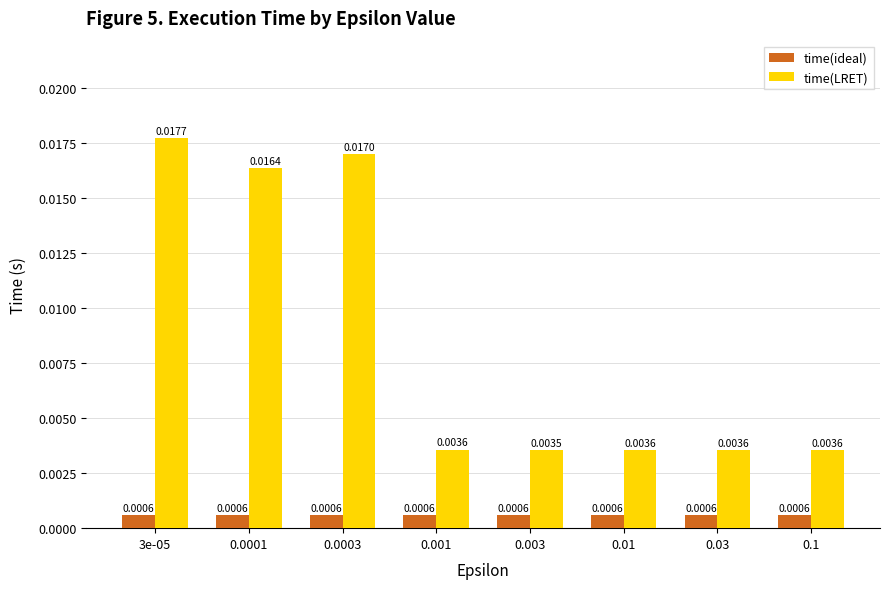

Is the value of time(ideal) at 0.0001 greater than the value of time(LRET) at 0.01?

No